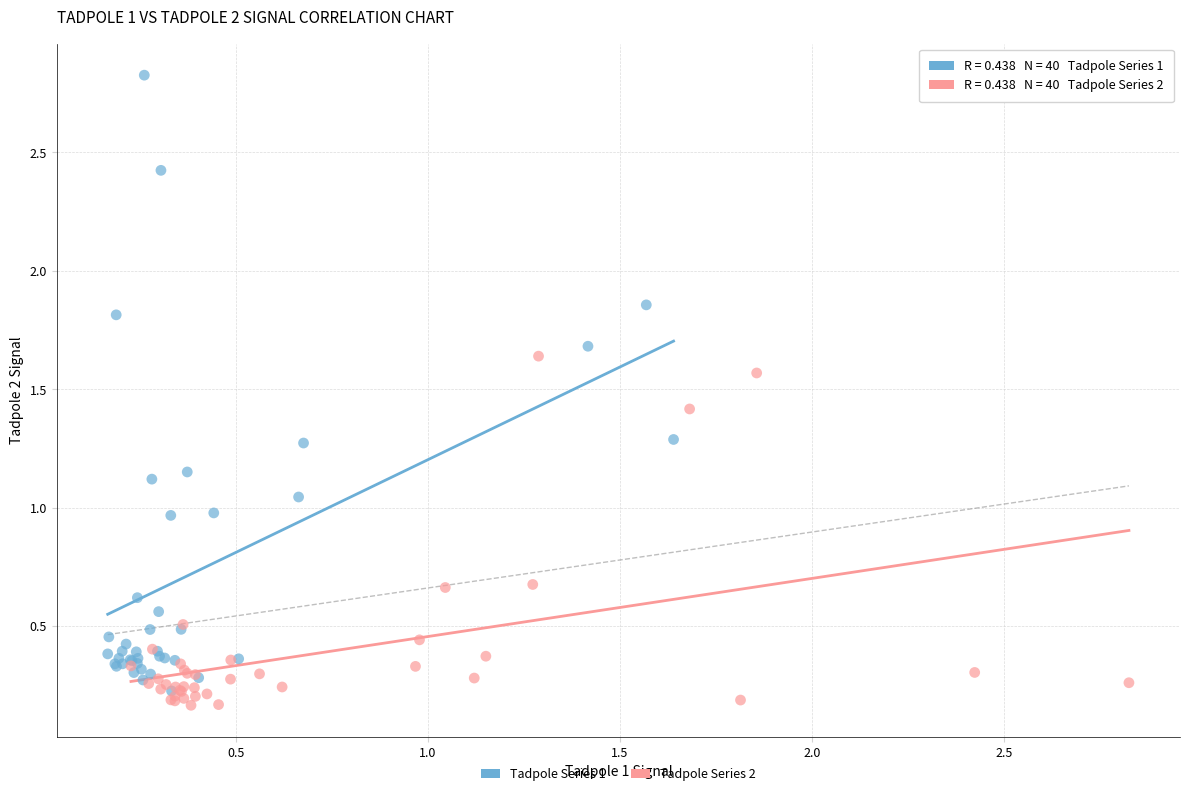

Which series reaches the maximum Y coordinate?

Tadpole Series 1